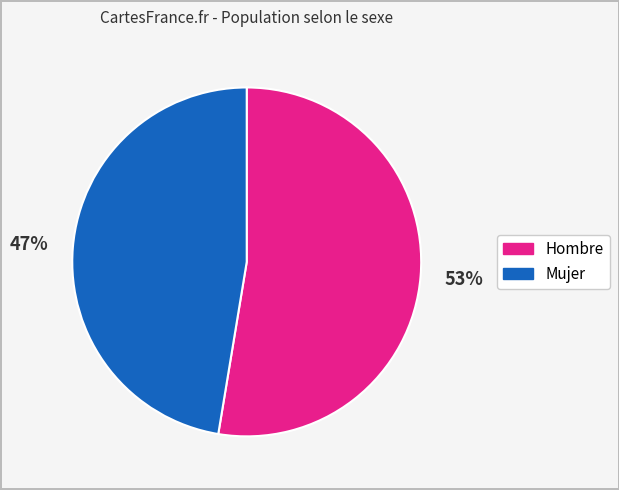

To the nearest percent, what portion does Hombre represent?

53%